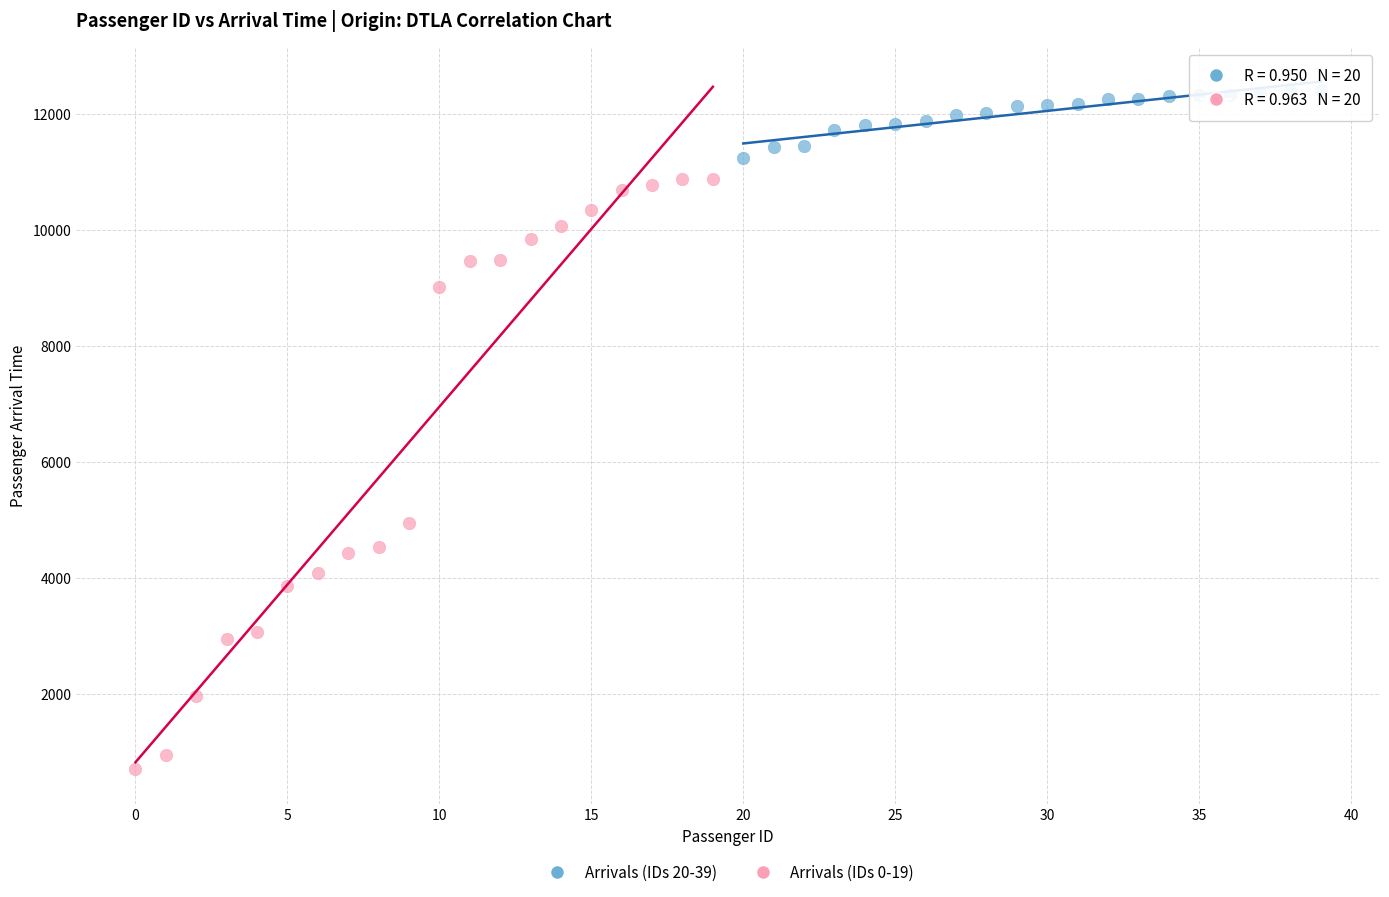

Which series contains the highest Y value?

Arrivals (IDs 20-39)